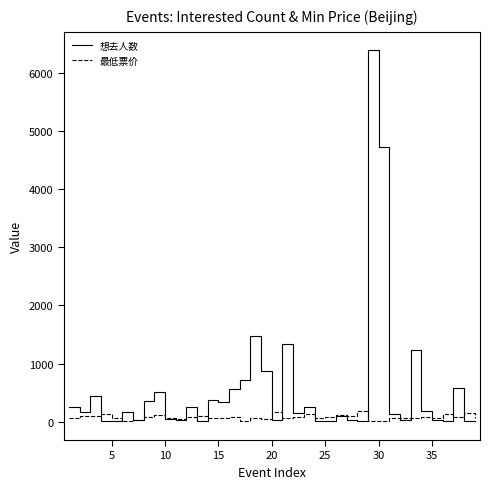

Which series has the widest spread of values?

想去人数